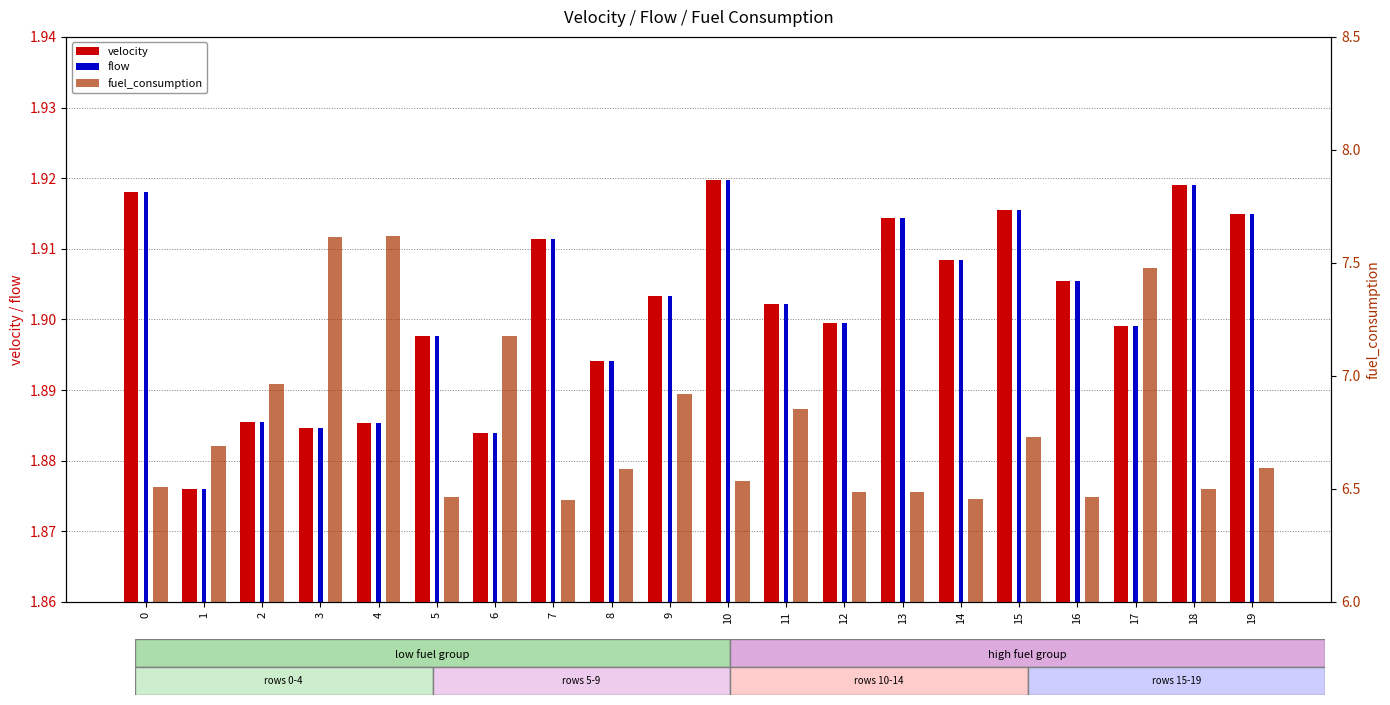

Reading left to right, list all the values displayed in this chart.

velocity: 1.9	1.9	1.9	1.9	1.9	1.9	1.9	1.9	1.9	1.9	1.9	1.9	1.9	1.9	1.9	1.9	1.9	1.9	1.9	1.9
flow: 1.9	1.9	1.9	1.9	1.9	1.9	1.9	1.9	1.9	1.9	1.9	1.9	1.9	1.9	1.9	1.9	1.9	1.9	1.9	1.9
fuel_consumption: 6.5	6.7	7.0	7.6	7.6	6.5	7.2	6.5	6.6	6.9	6.5	6.9	6.5	6.5	6.5	6.7	6.5	7.5	6.5	6.6